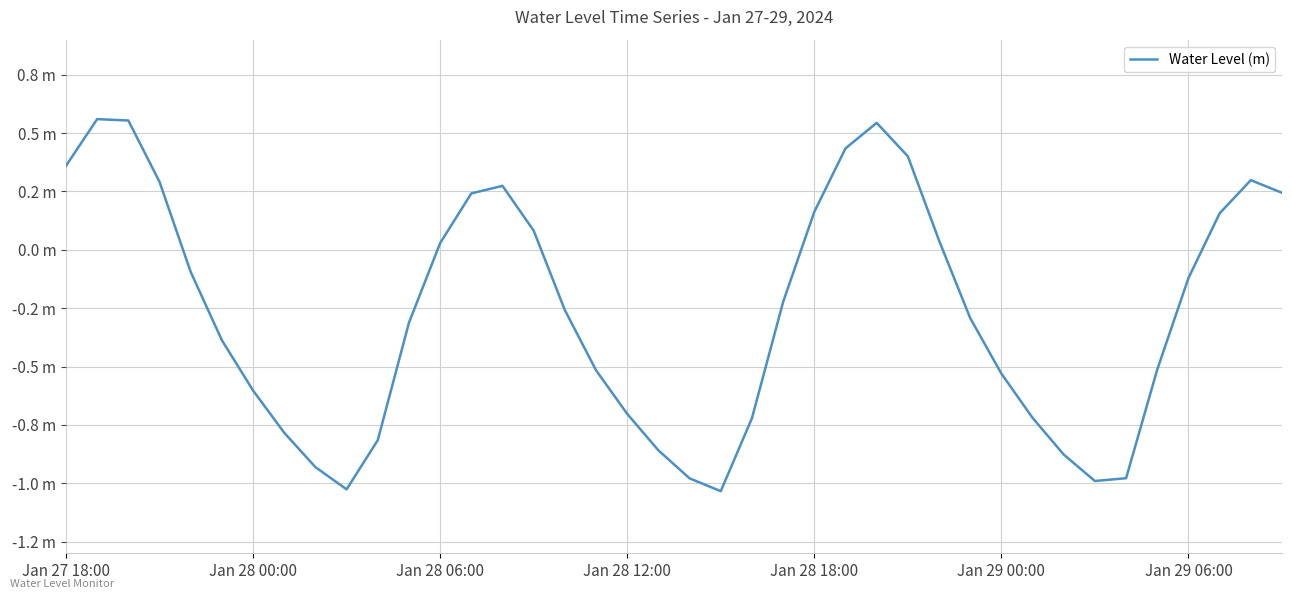

At which label is the value closest to 0?

Jan 28 06:00